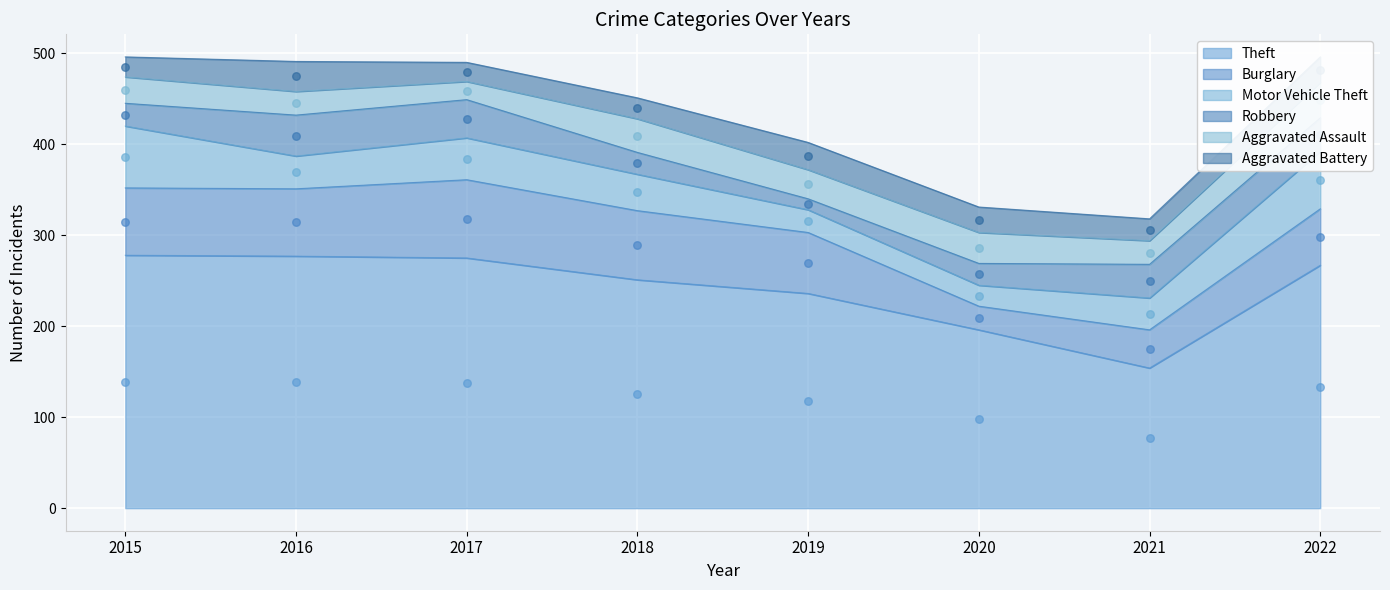

At which category is the sum across all series the highest?

2015